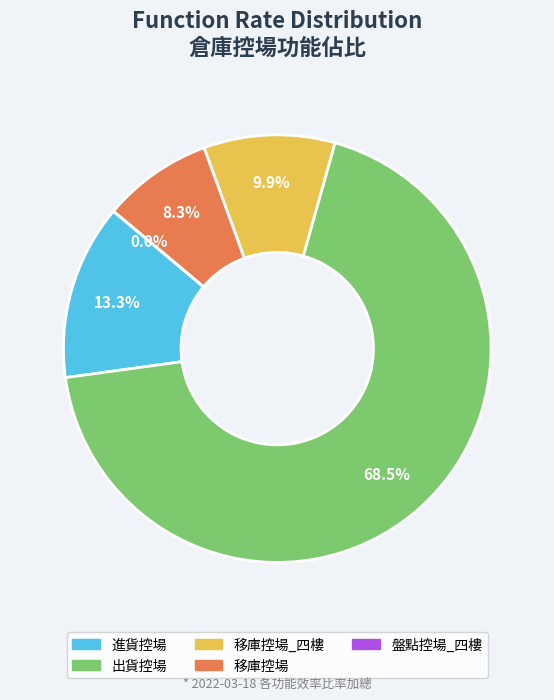

What is the largest slice in the pie chart?

出貨控場